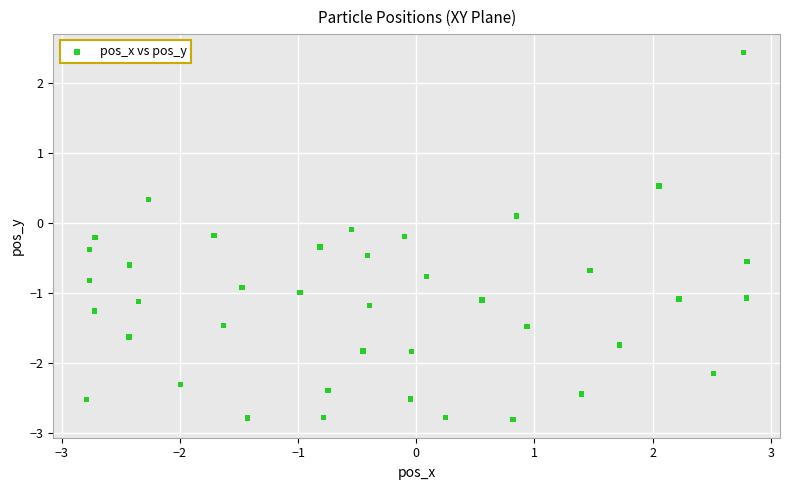

What is the range of Y values (max minus min)?

5.2